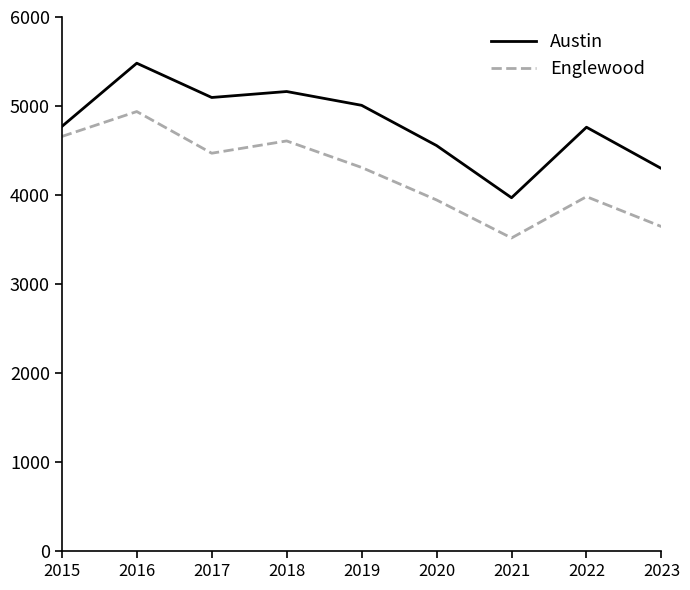

Which label corresponds to the smallest value in the chart?

2021